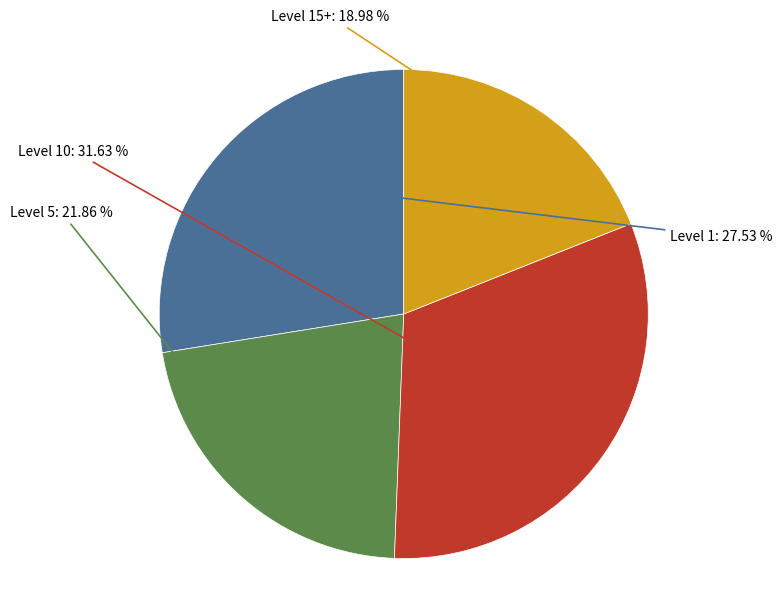

How many slices are in this pie chart?

4